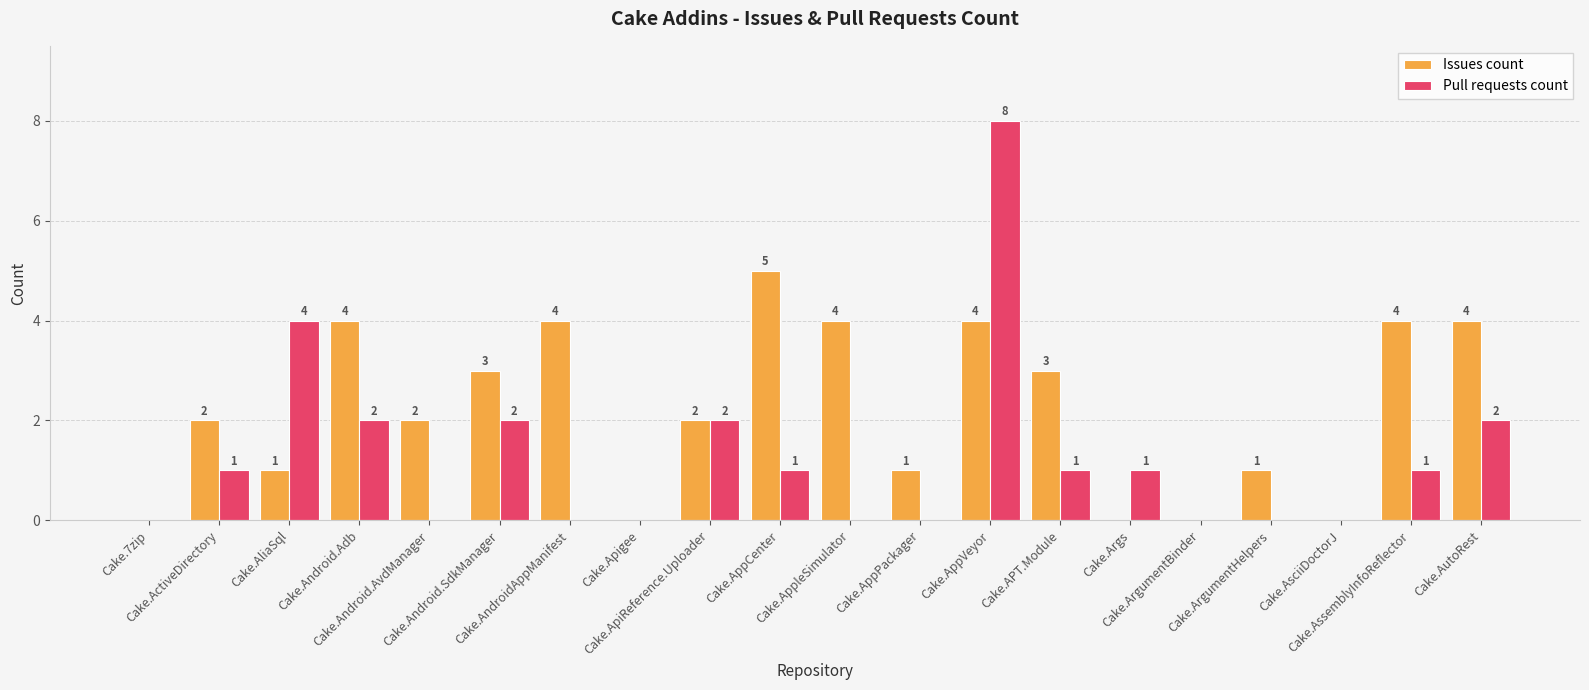

Are the bars horizontal?

No